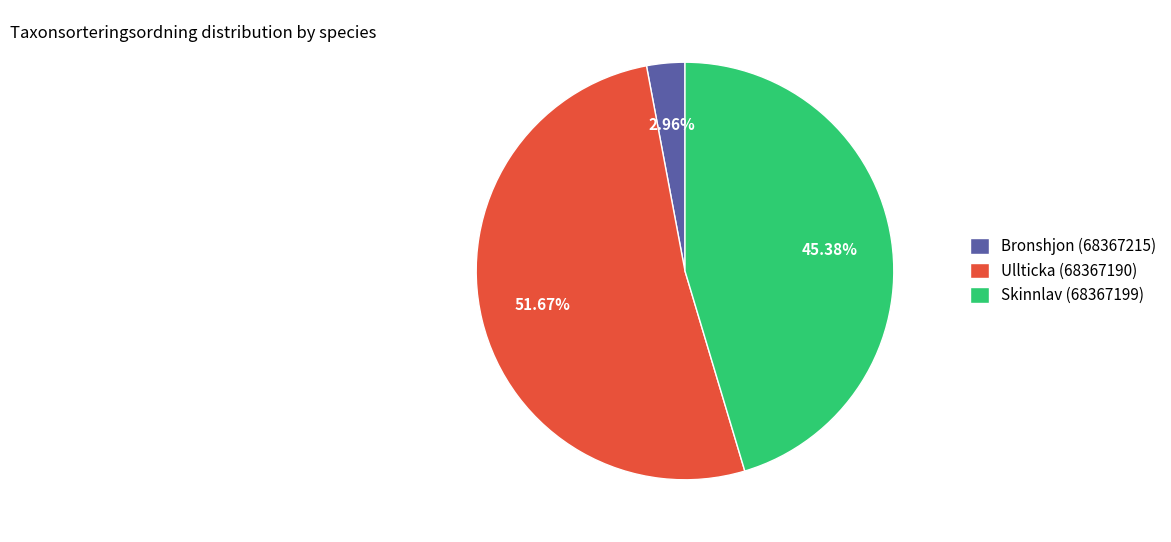

Is there a majority slice in this chart?

Yes